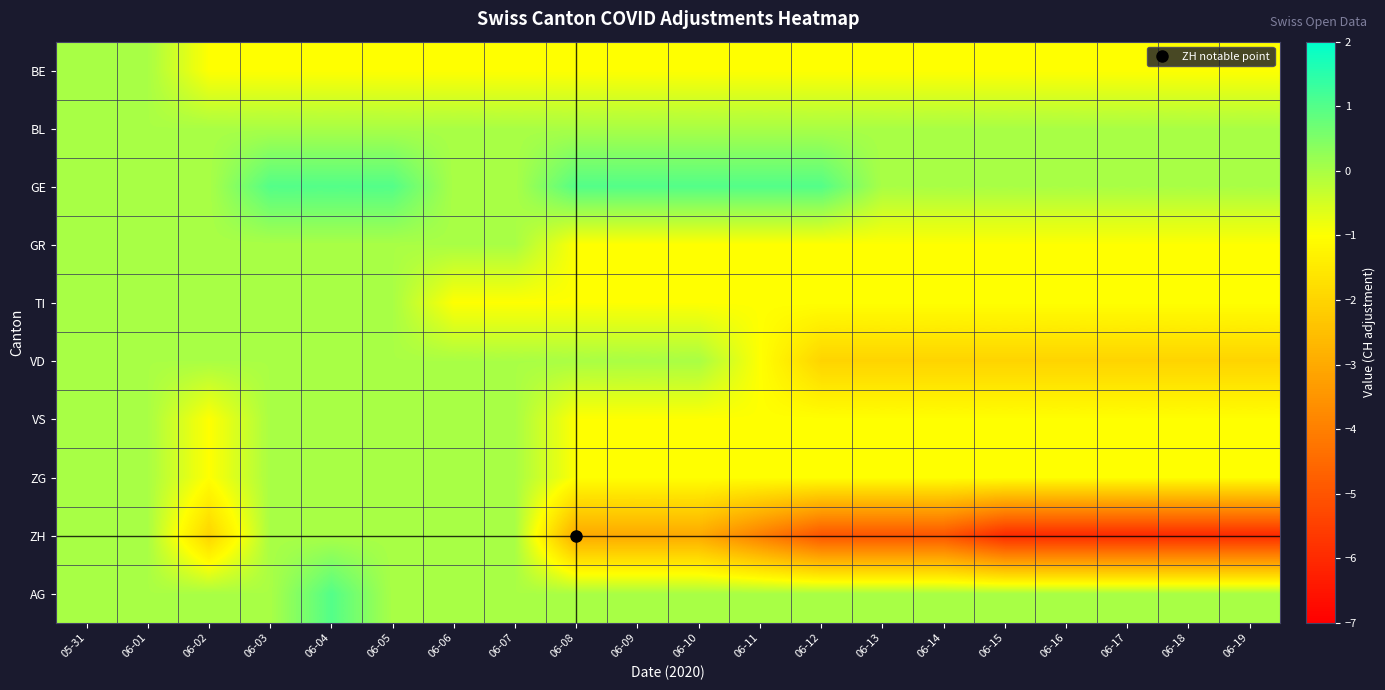

At which category is the sum across all series the highest?

06-04